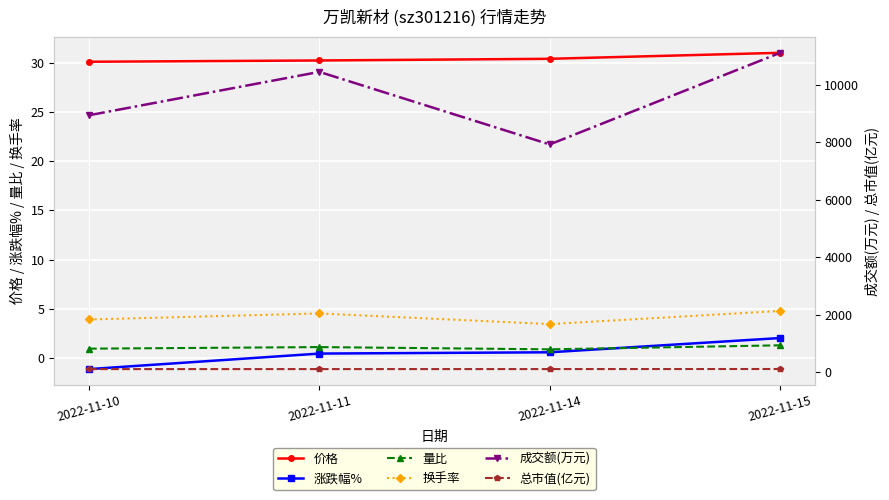

Which has a higher value, 2022-11-14 or 2022-11-15?

2022-11-15